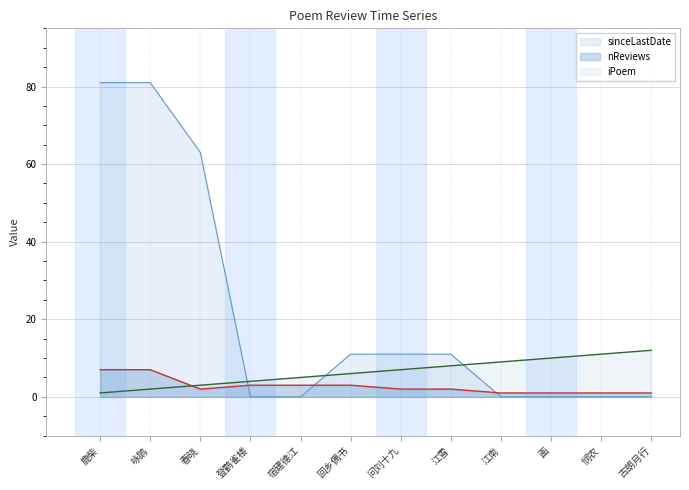

Reading right to left, extract all data points from this chart.

nReviews: 古朗月行=1	悯农=1	画=1	江南=1	江雪=2	问刘十九=2	回乡偶书=3	宿建德江=3	登鹳雀楼=3	春晓=2	咏鹅=7	鹿柴=7
sinceLastDate: 古朗月行=0	悯农=0	画=0	江南=0	江雪=11	问刘十九=11	回乡偶书=11	宿建德江=0	登鹳雀楼=0	春晓=63	咏鹅=81	鹿柴=81
iPoem: 古朗月行=12	悯农=11	画=10	江南=9	江雪=8	问刘十九=7	回乡偶书=6	宿建德江=5	登鹳雀楼=4	春晓=3	咏鹅=2	鹿柴=1